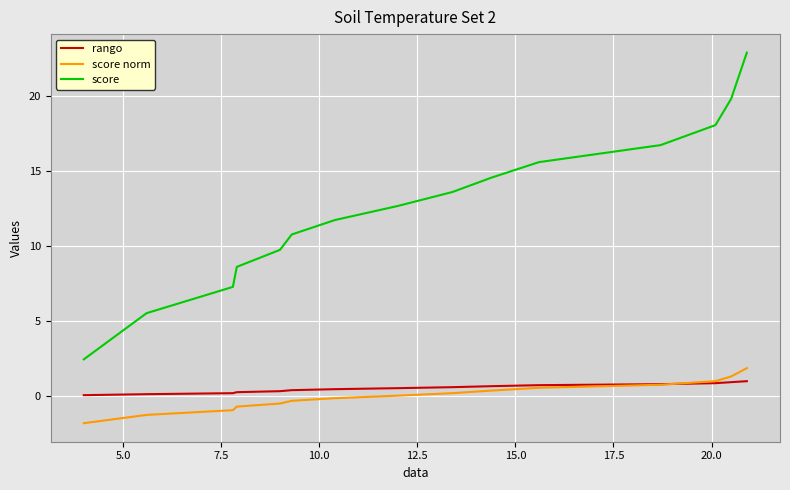

At how many categories does at least one series exceed 7?

13